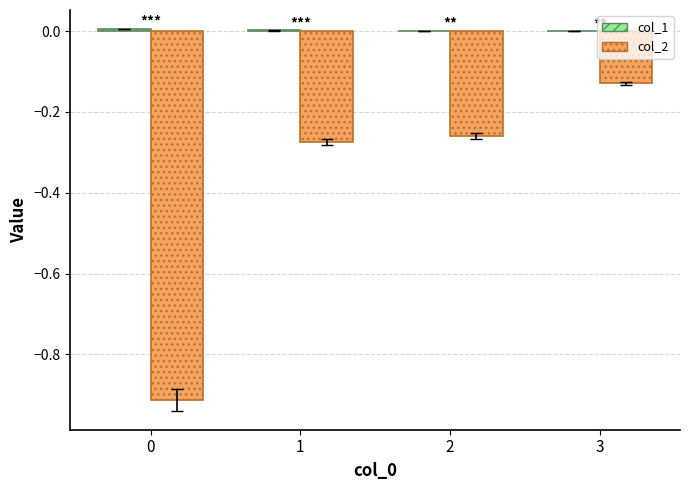

Count the col_1 values in the range 0 to 1.

4